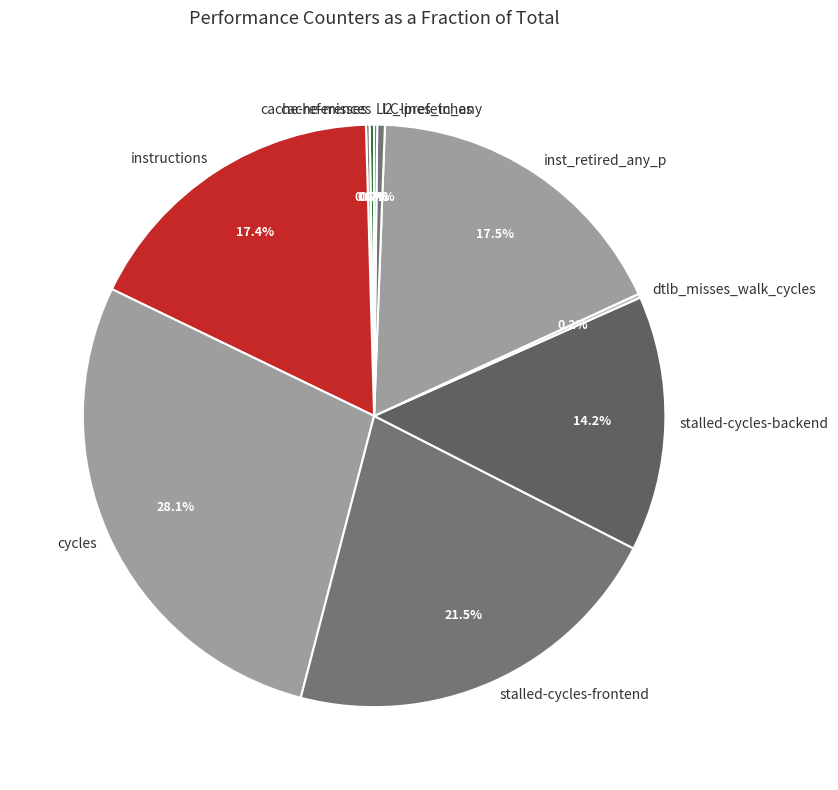

What percentage do stalled-cycles-backend and instructions together represent?

31.6%